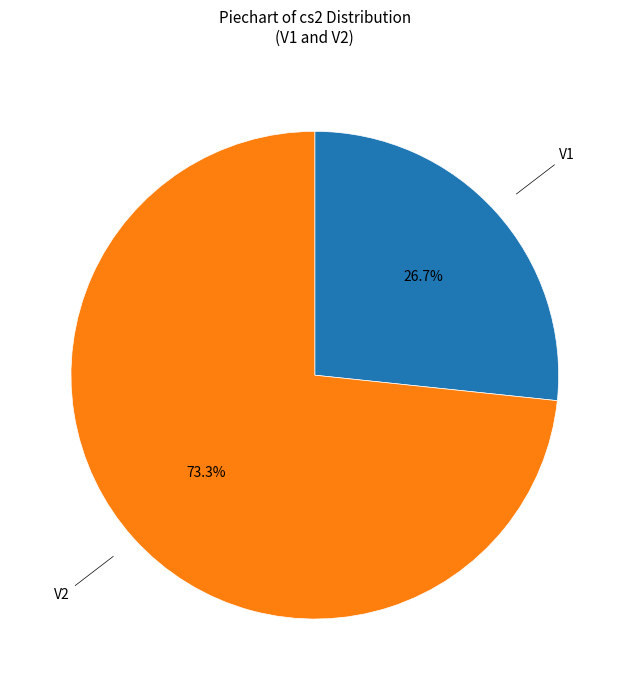

Does any single category account for the majority?

Yes